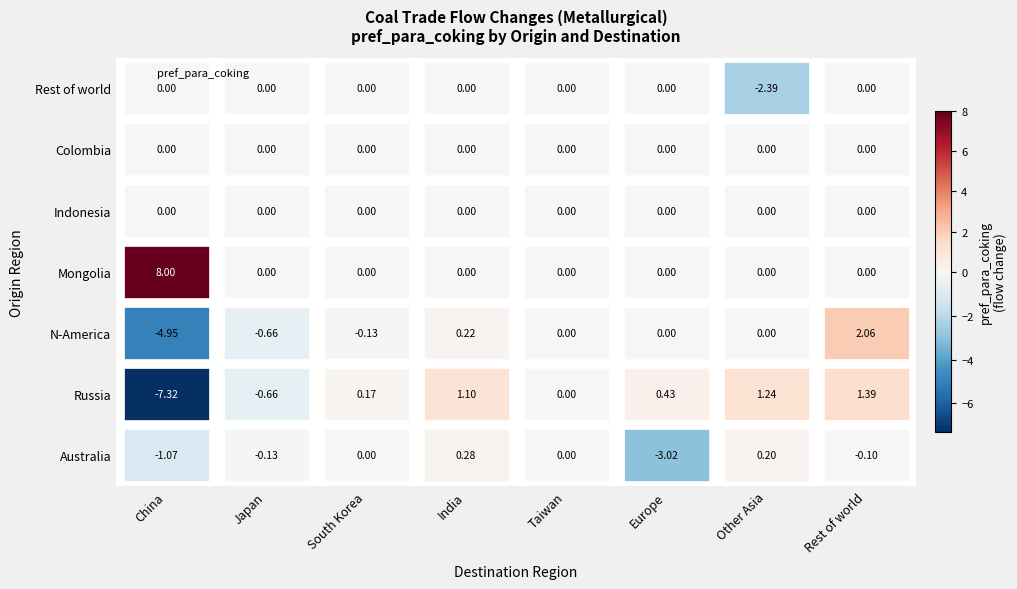

Rank the series at India from lowest to highest value.

Mongolia, Indonesia, Colombia, Rest of world, N-America, Australia, Russia